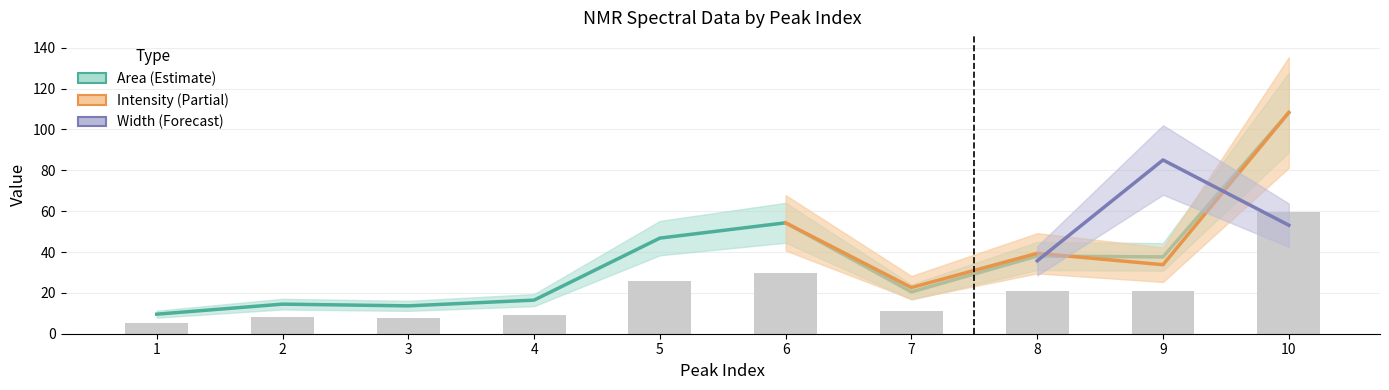

What is the spread (max minus min) of values at 9?

16.9